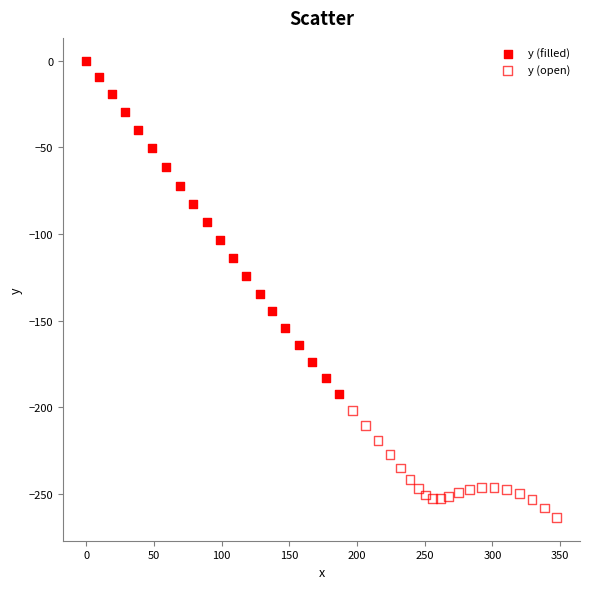

Which series contains the highest Y value?

y (filled)